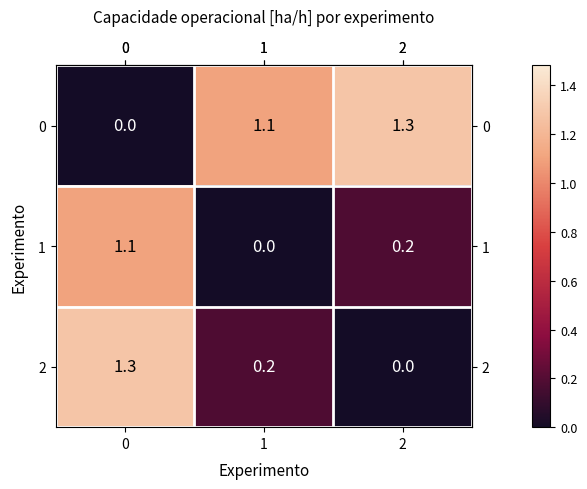

How many categories are shown in the chart?

3